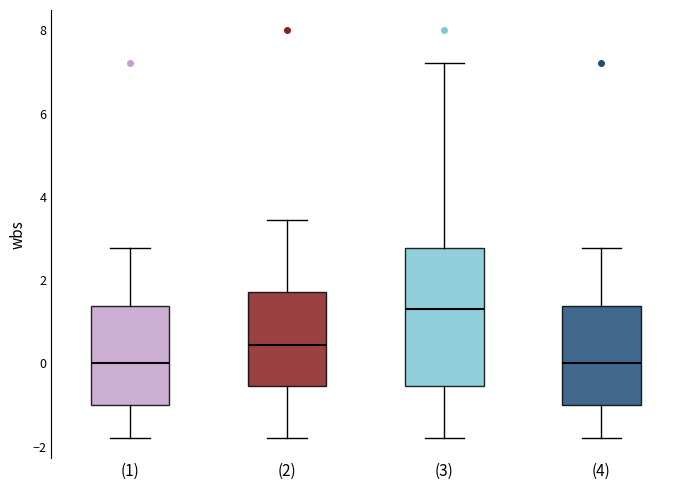

Where does the lower whisker of the box for (3) end on the y-axis? The values are not printed on the chart, so give them approximately, as read against the axis.

-1.8